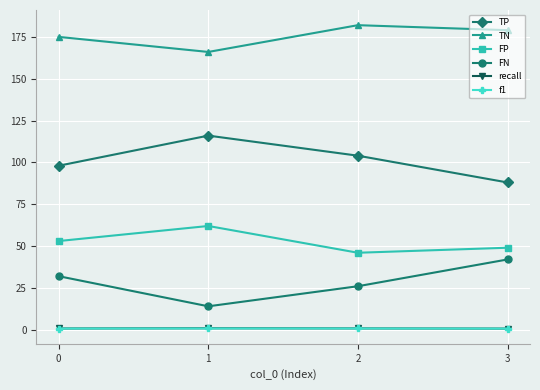

What is the difference between the second highest and minimum values in the recall series?

0.1